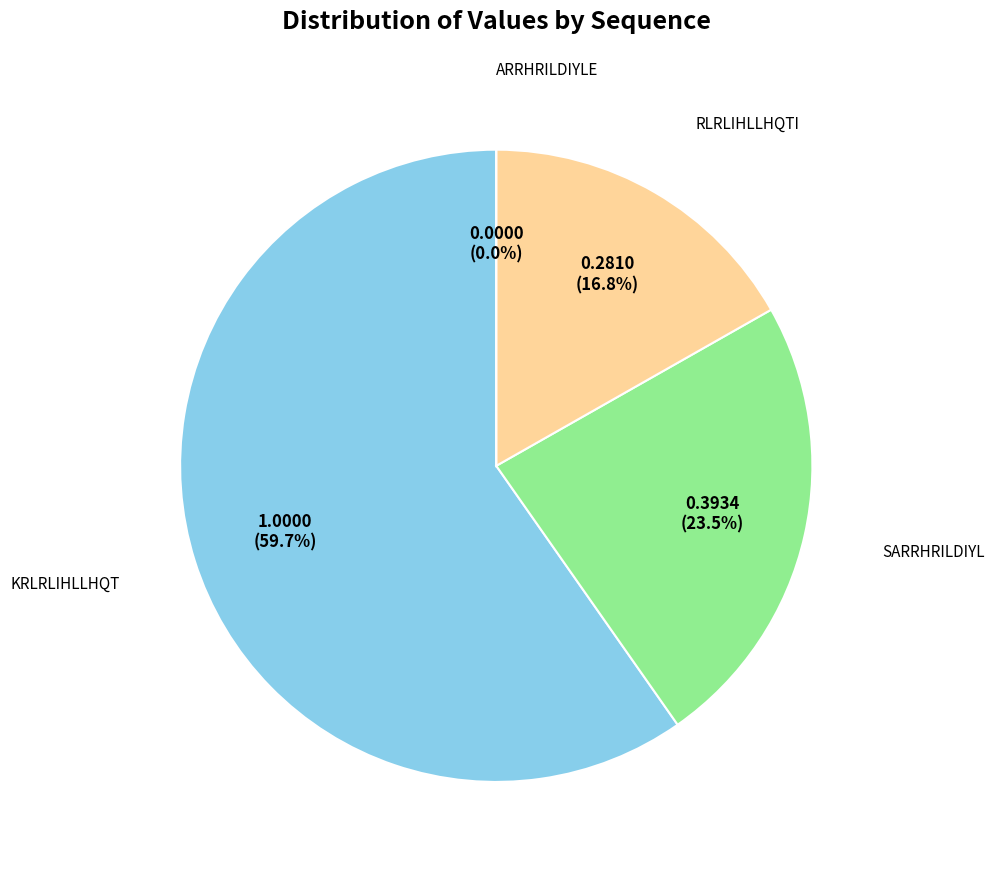

Rank the categories by value from highest to lowest.

KRLRLIHLLHQT, SARRHRILDIYL, RLRLIHLLHQTI, ARRHRILDIYLE